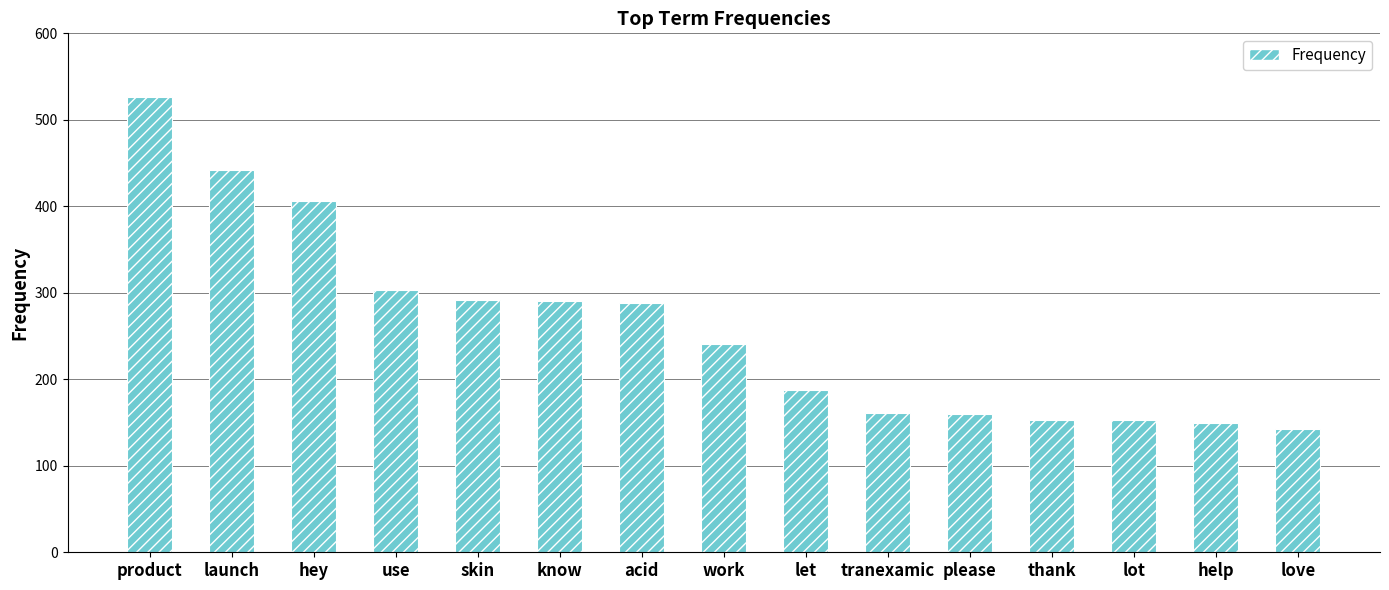

Are the bars grouped side by side (vs. stacked)?

No